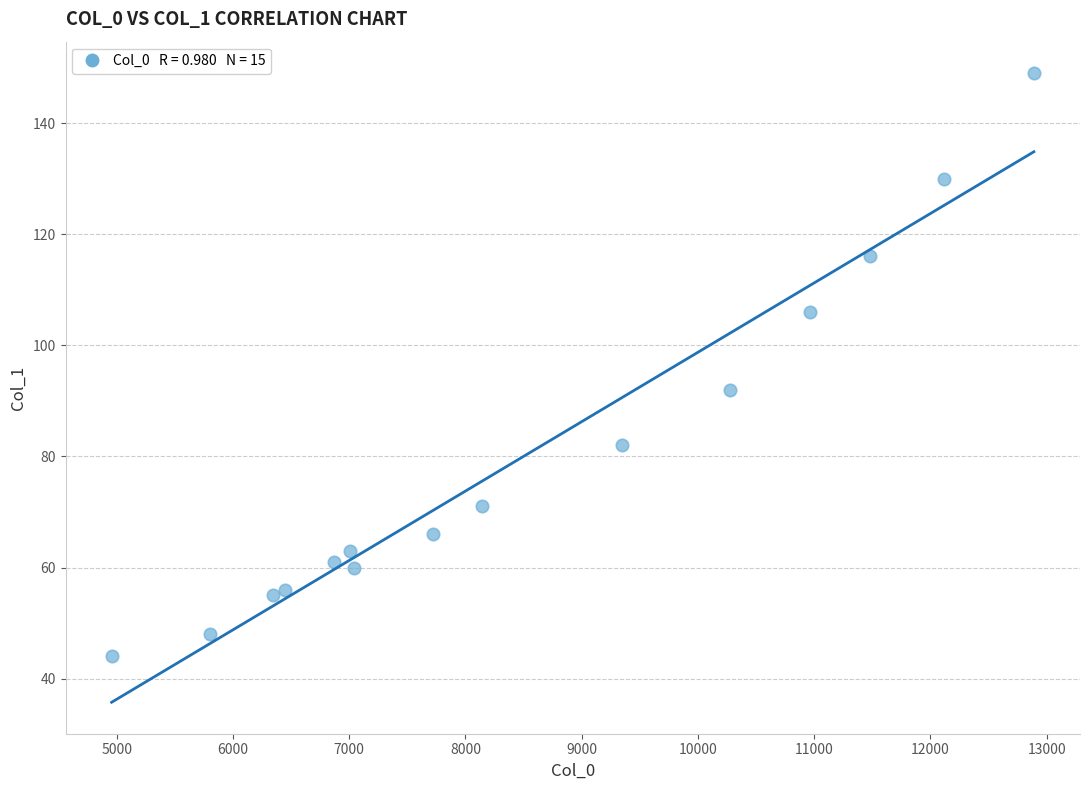

What is the range of Y values (max minus min)?

105